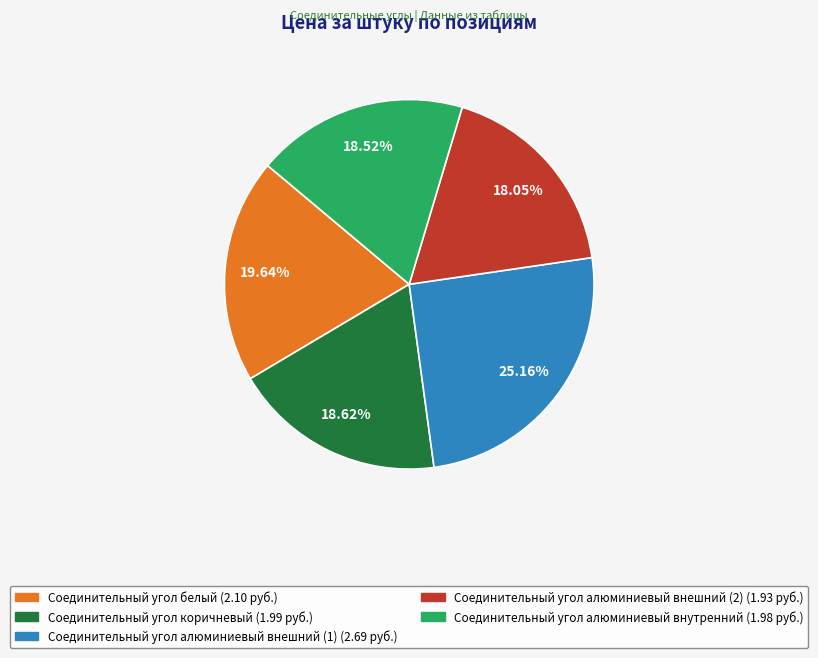

Which slice is the largest?

Соединительный угол алюминиевый внешний (1)